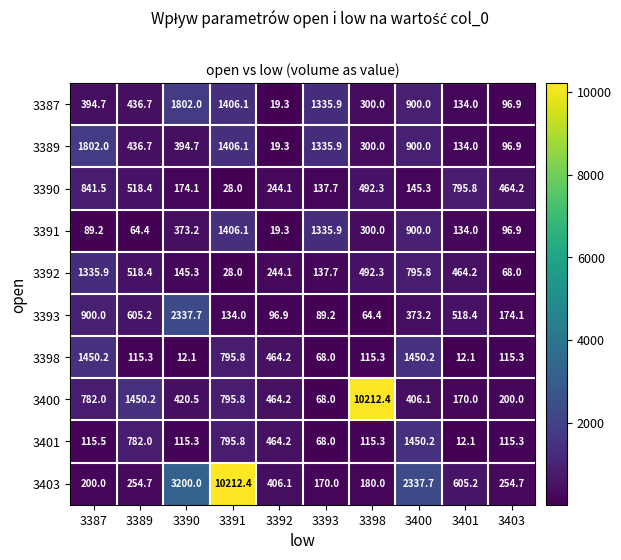

What is the difference between the highest and lowest values at 3398?

10148.0